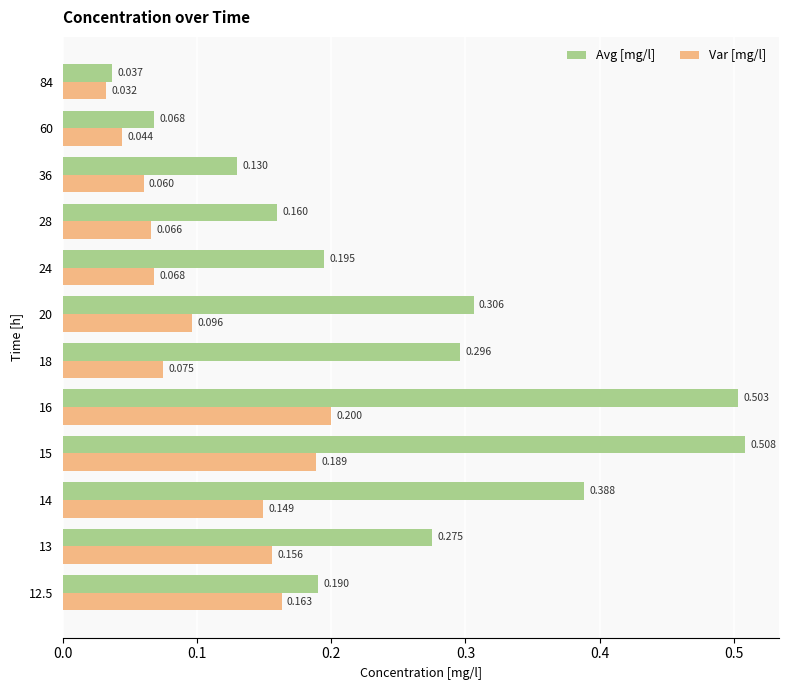

Which series has the largest total across all categories?

Avg [mg/l]